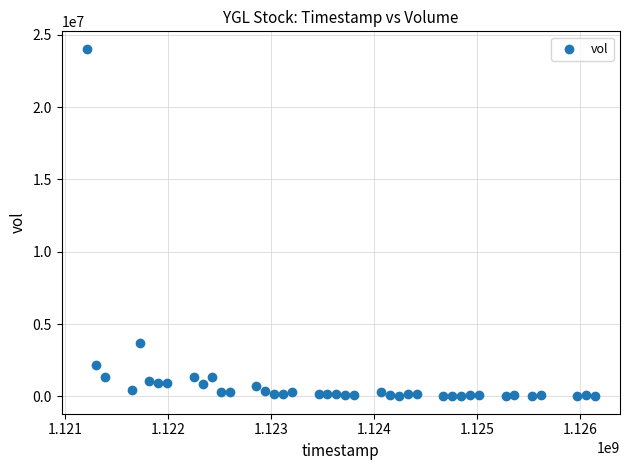

What is the range of Y values (max minus min)?

24042400